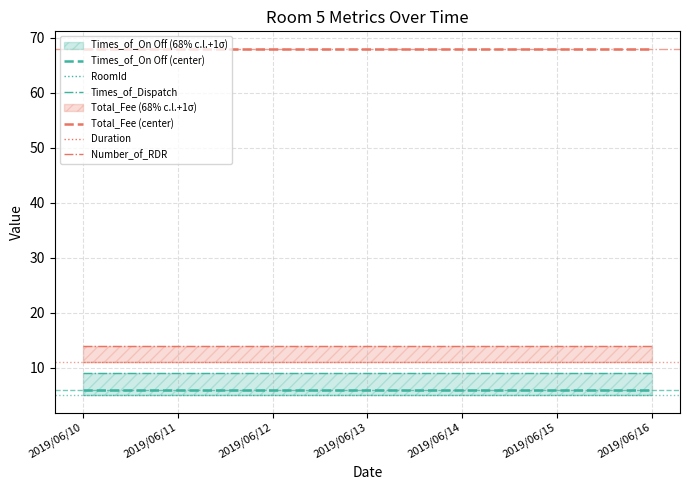

At which category is the sum across all series the highest?

2019/06/10